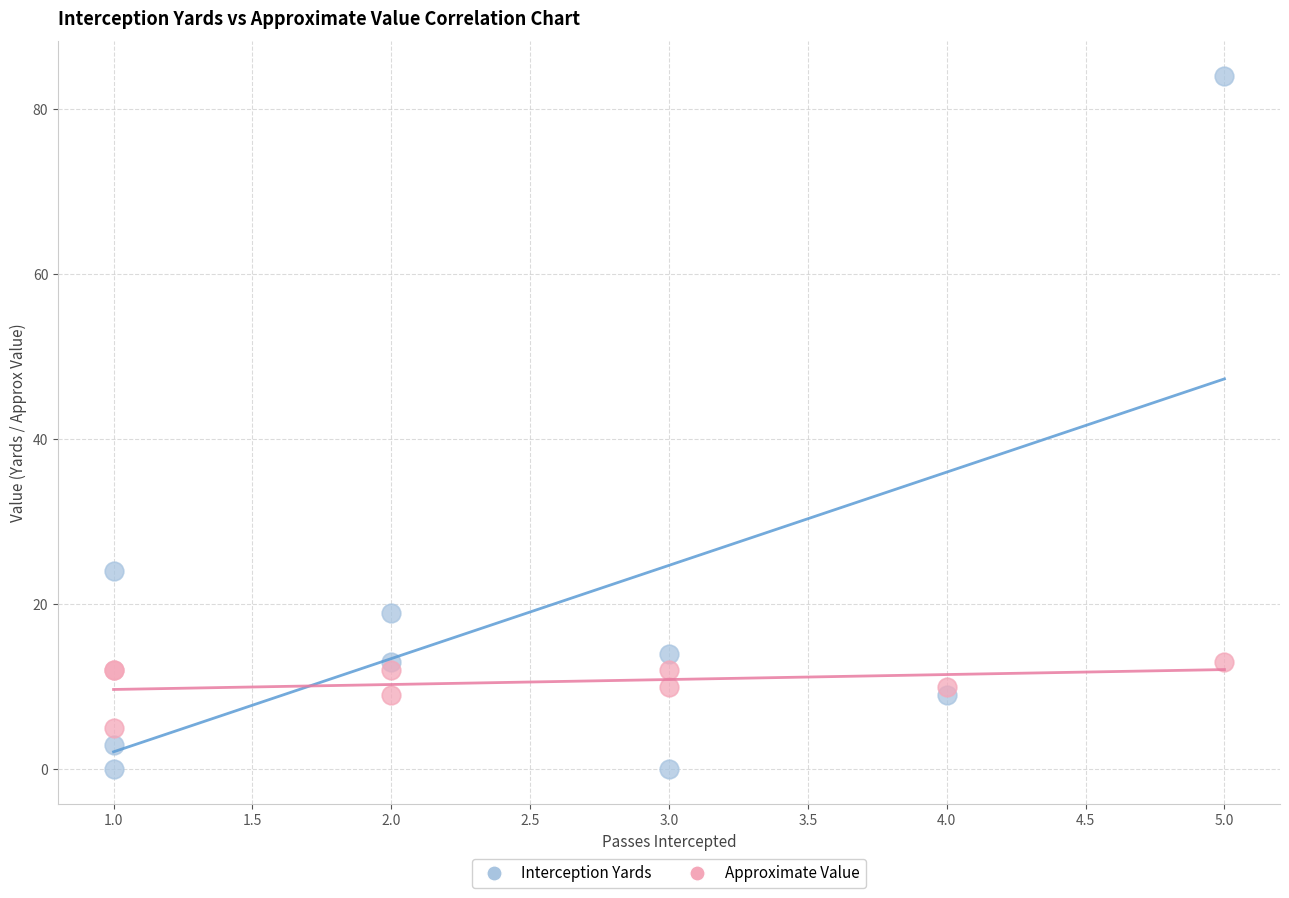

Which series reaches the minimum Y coordinate?

Interception Yards